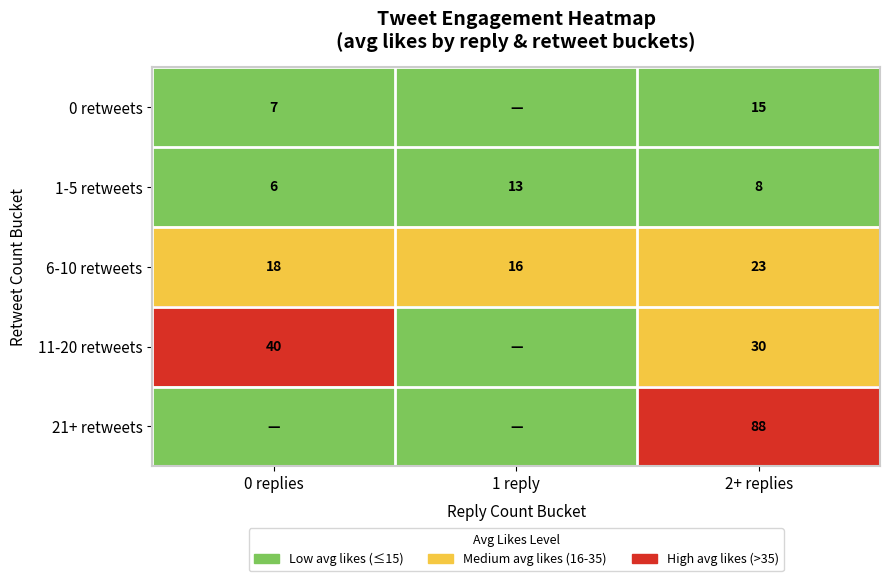

Is the value of 6-10 retweets at 0 replies greater than the value of 11-20 retweets at 0 replies?

No